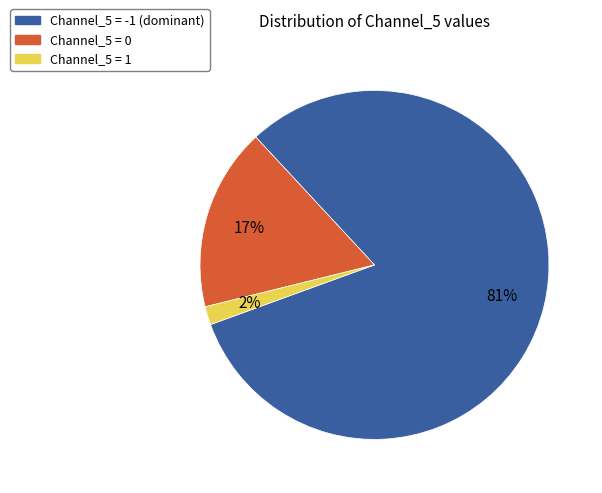

To the nearest percent, what is the average slice percentage?

33%